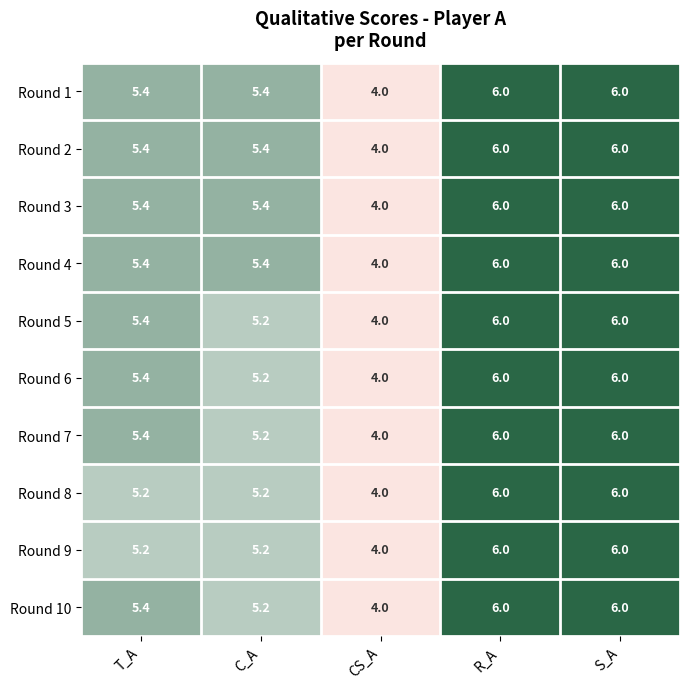

Read the Round 8 value at R_A.

6.0